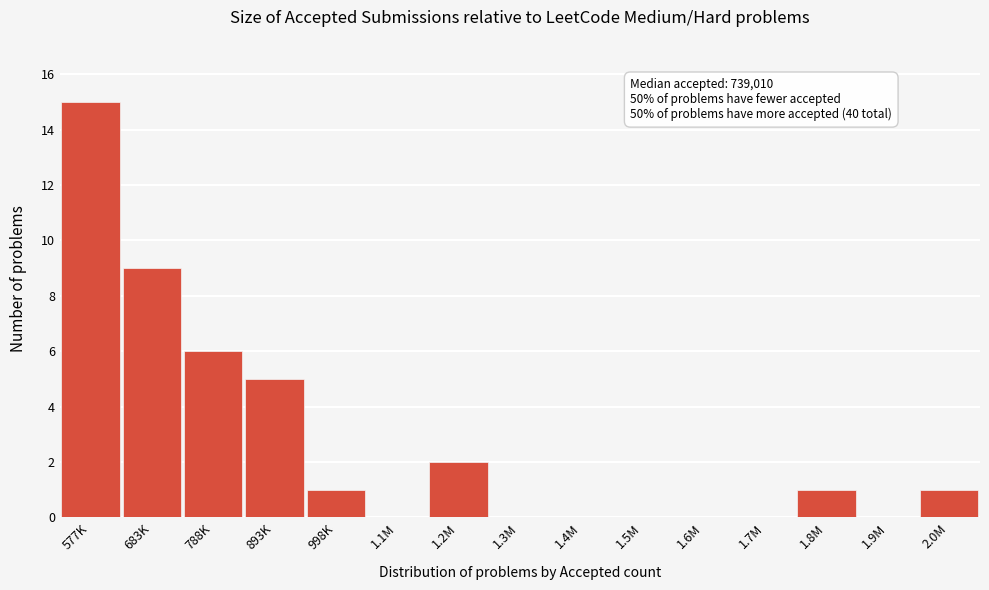

Reading right to left, what are all the values shown in this chart?

2.0M=1	1.9M=0	1.8M=1	1.7M=0	1.6M=0	1.5M=0	1.4M=0	1.3M=0	1.2M=2	1.1M=0	998K=1	893K=5	788K=6	683K=9	577K=15